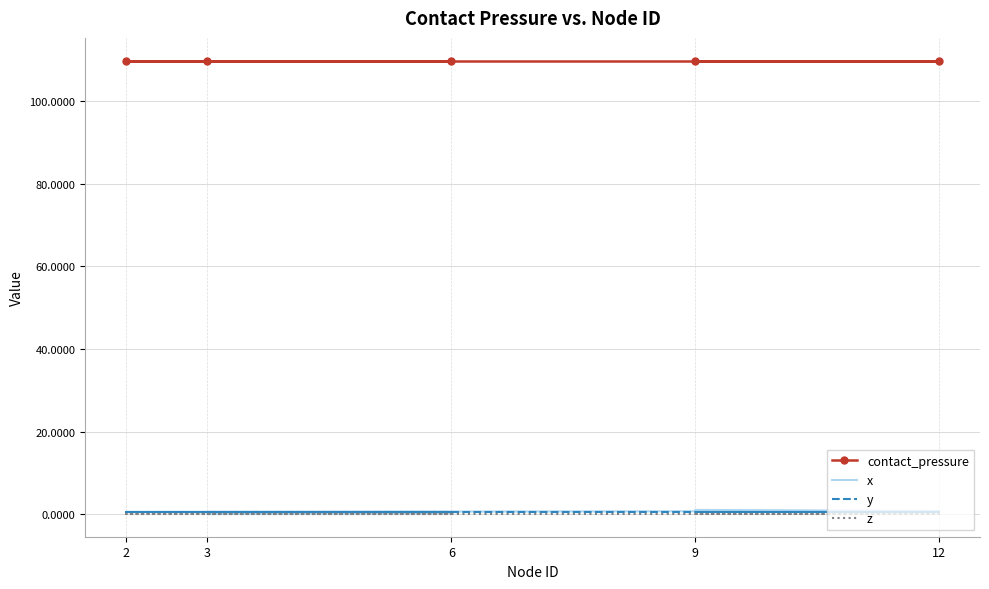

True or false: y and x cross at least once.

False